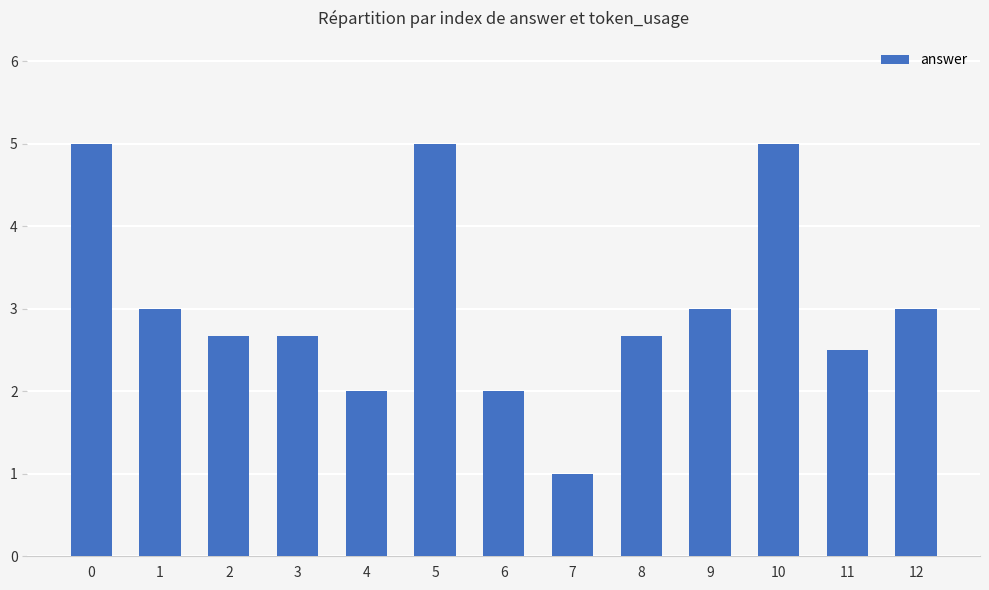

True or false: the data shows 3.2 at 0.

False